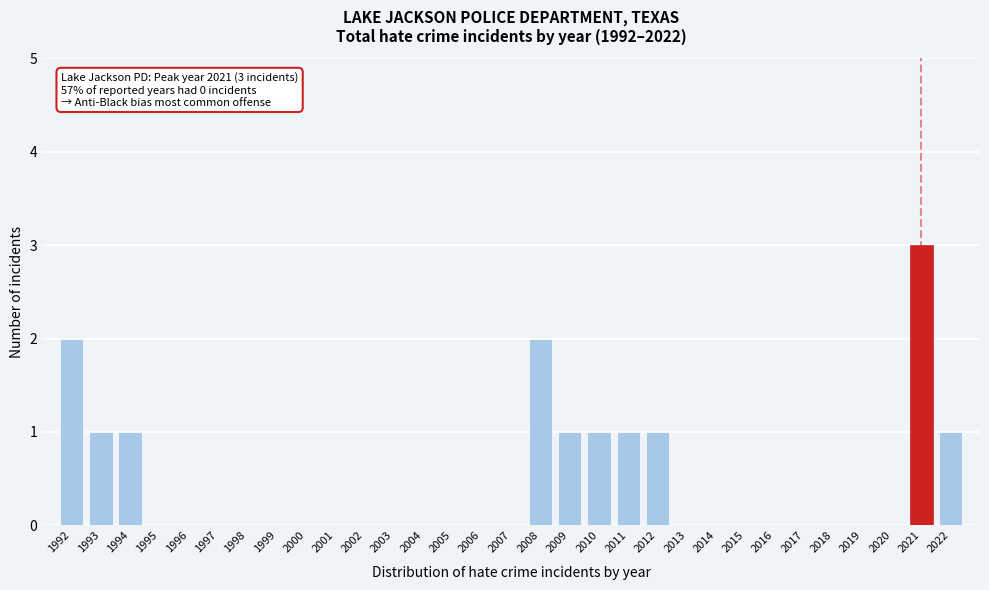

What is the greatest value displayed?

3